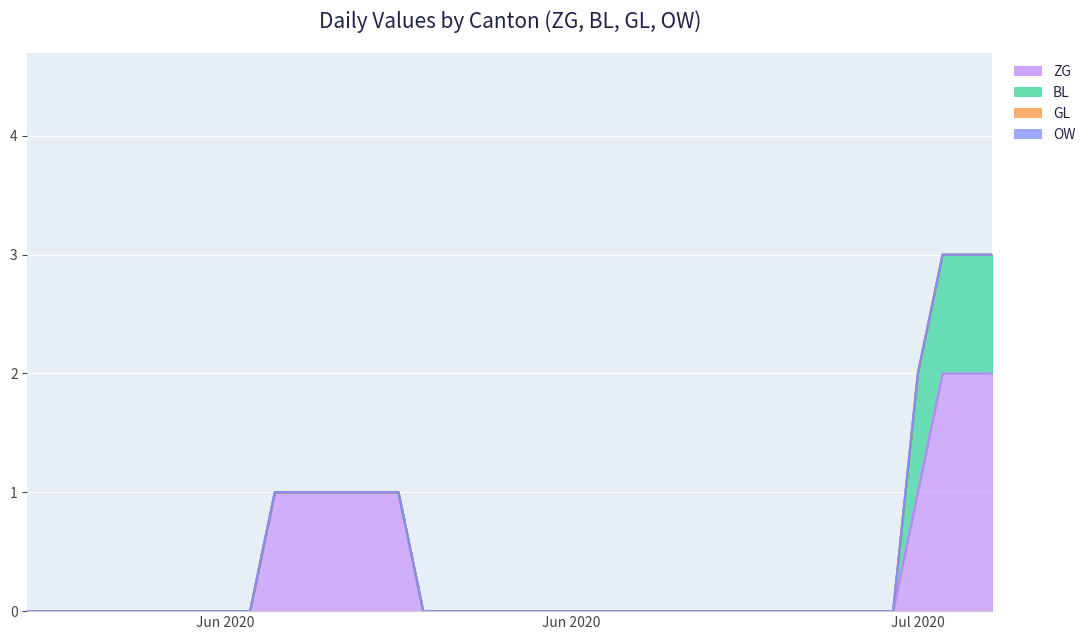

Reading left to right, list all the values displayed in this chart.

ZG: 0	0	0	0	0	0	0	0	0	0	1	1	1	1	1	1	0	0	0	0	0	0	0	0	0	0	0	0	0	0	0	0	0	0	0	0	1	2	2	2
BL: 0	0	0	0	0	0	0	0	0	0	0	0	0	0	0	0	0	0	0	0	0	0	0	0	0	0	0	0	0	0	0	0	0	0	0	0	1	1	1	1
GL: 0	0	0	0	0	0	0	0	0	0	0	0	0	0	0	0	0	0	0	0	0	0	0	0	0	0	0	0	0	0	0	0	0	0	0	0	0	0	0	0
OW: 0	0	0	0	0	0	0	0	0	0	0	0	0	0	0	0	0	0	0	0	0	0	0	0	0	0	0	0	0	0	0	0	0	0	0	0	0	0	0	0